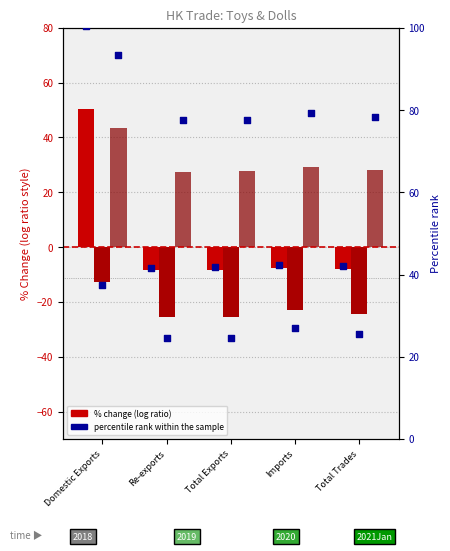

Which series reaches the minimum Y coordinate?

2020 % Chg (log ratio)